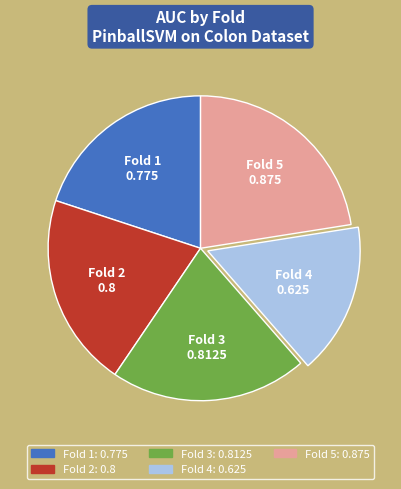

The Fold 2 slice represents 21% of the pie. True or false?

True